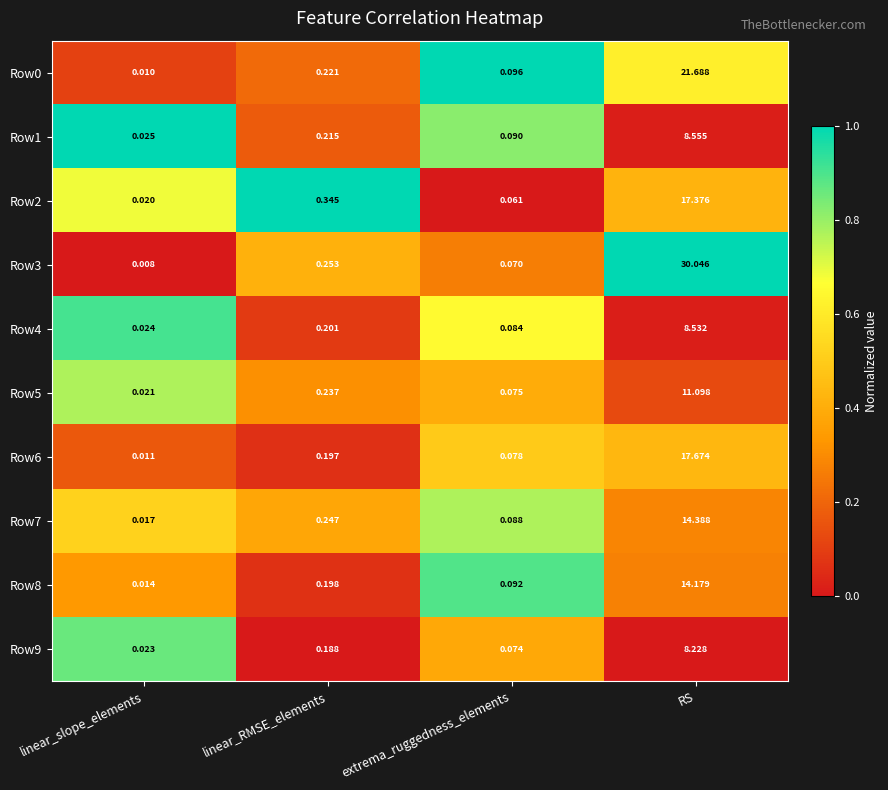

List the labels in order of Row3 value, largest first.

RS, linear_RMSE_elements, extrema_ruggedness_elements, linear_slope_elements